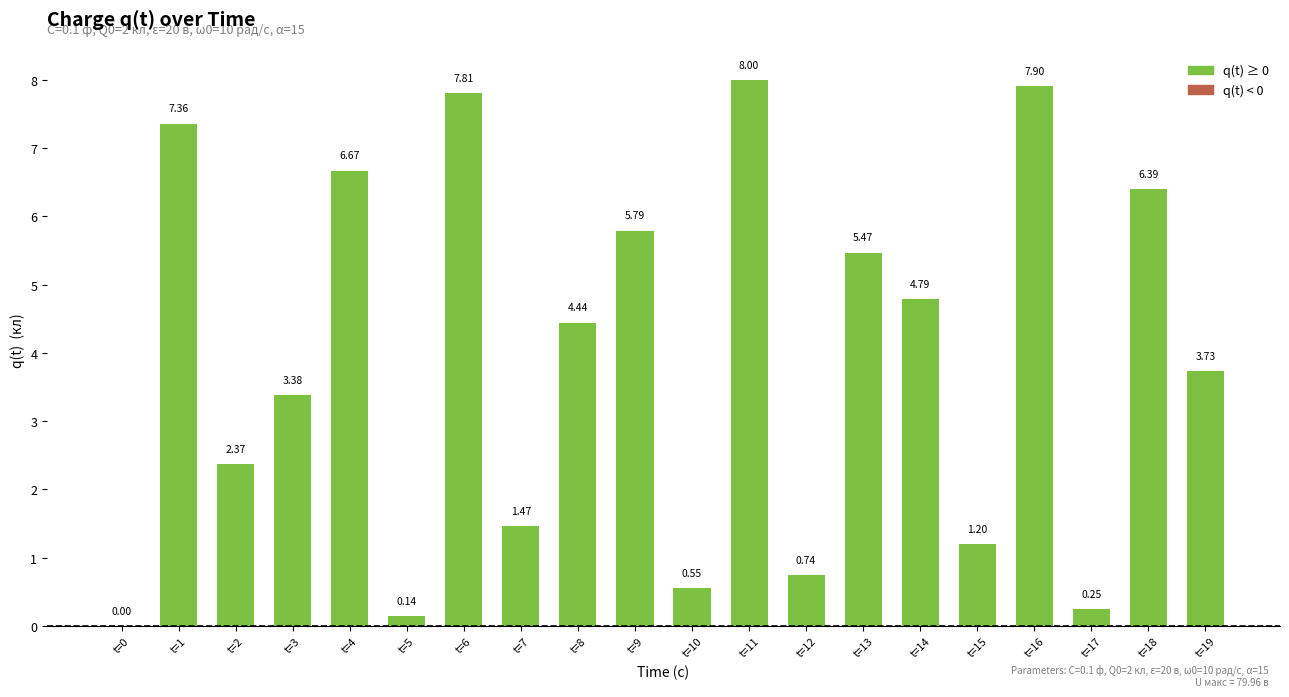

What is the change in value from t=9 to t=15?

-4.6